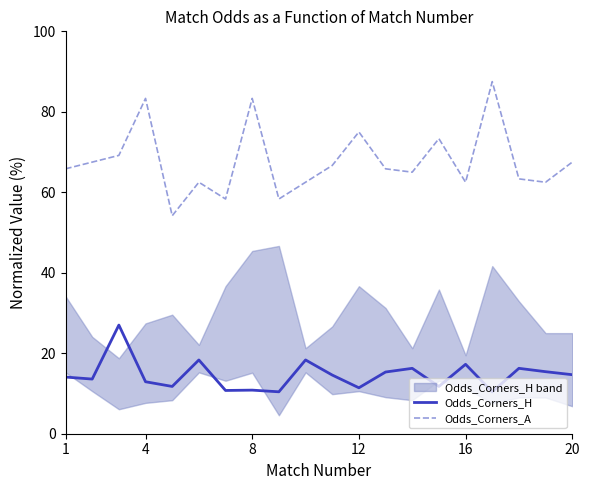

How many values in the Odds_Corners_A series are below 65?

8